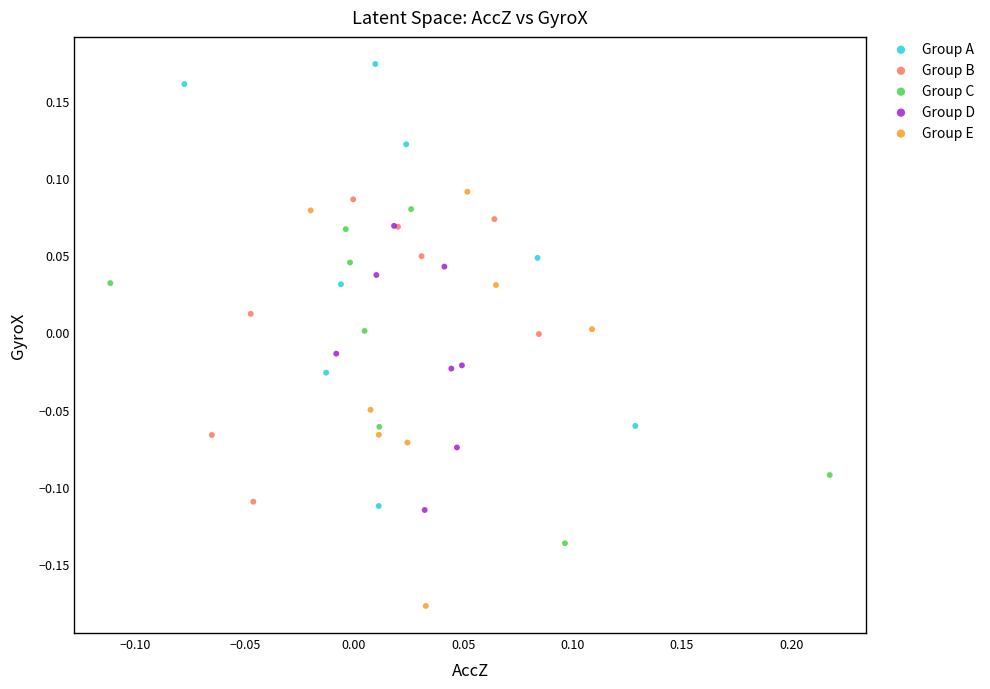

Which series reaches the minimum Y coordinate?

Group E